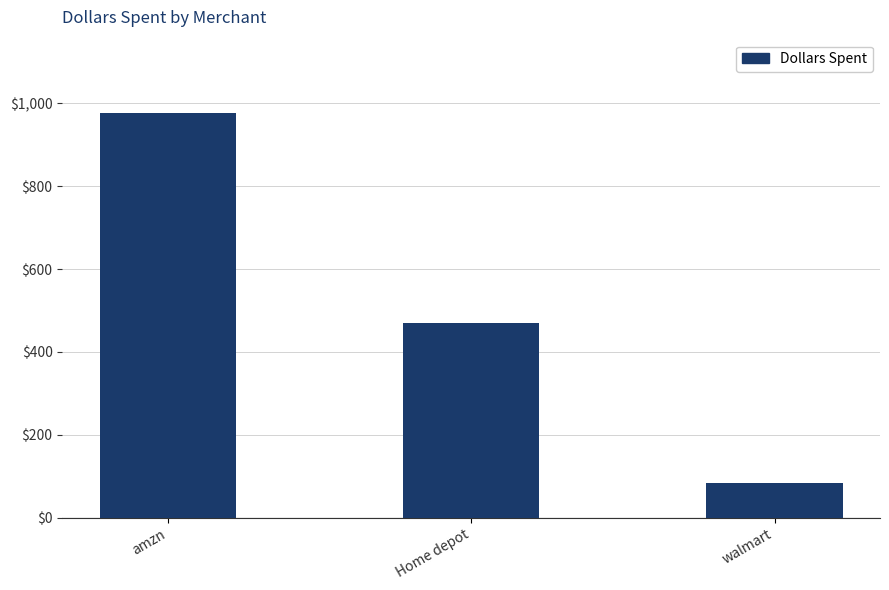

Approximately how many times larger is the value at walmart compared to Home depot?

0.2